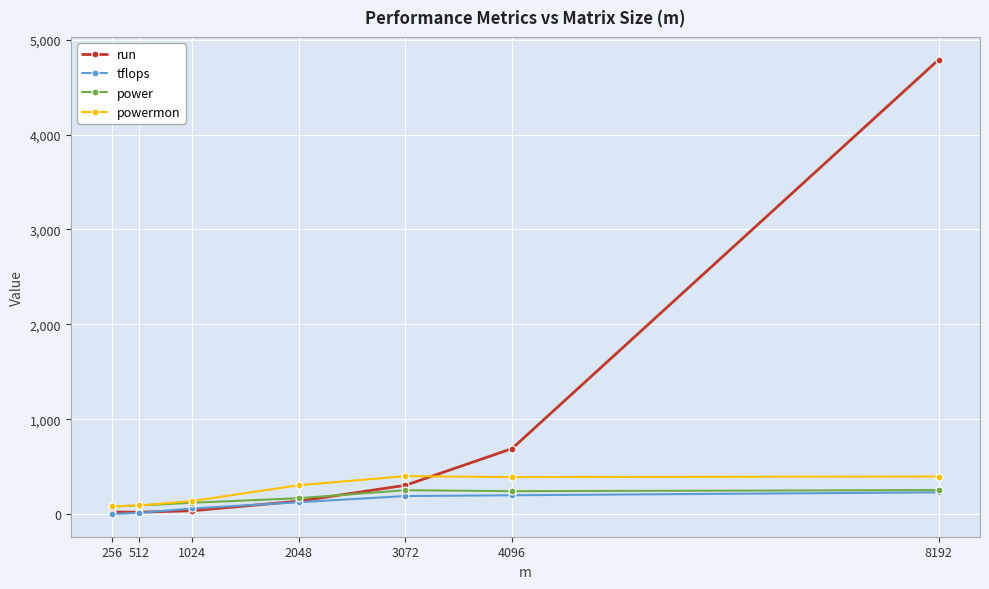

True or false: run has more than 2 interior local peaks.

False